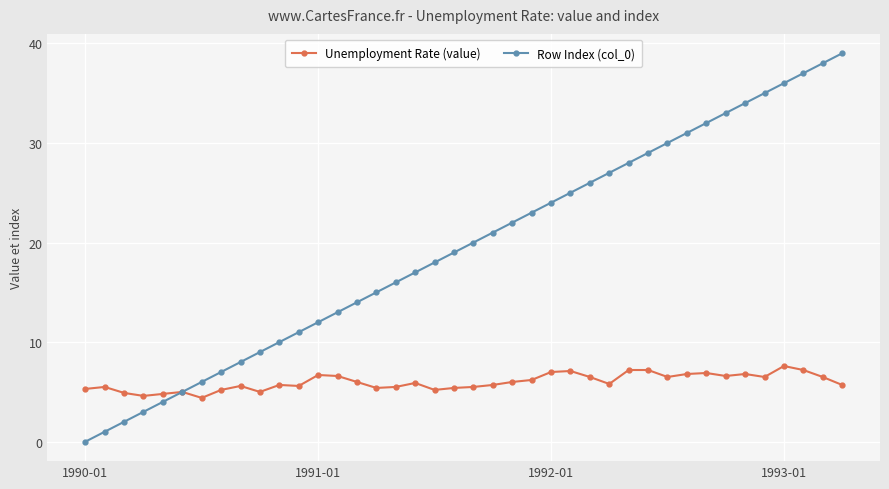

List the series in order of their peak value, lowest first.

Unemployment Rate (value), Row Index (col_0)